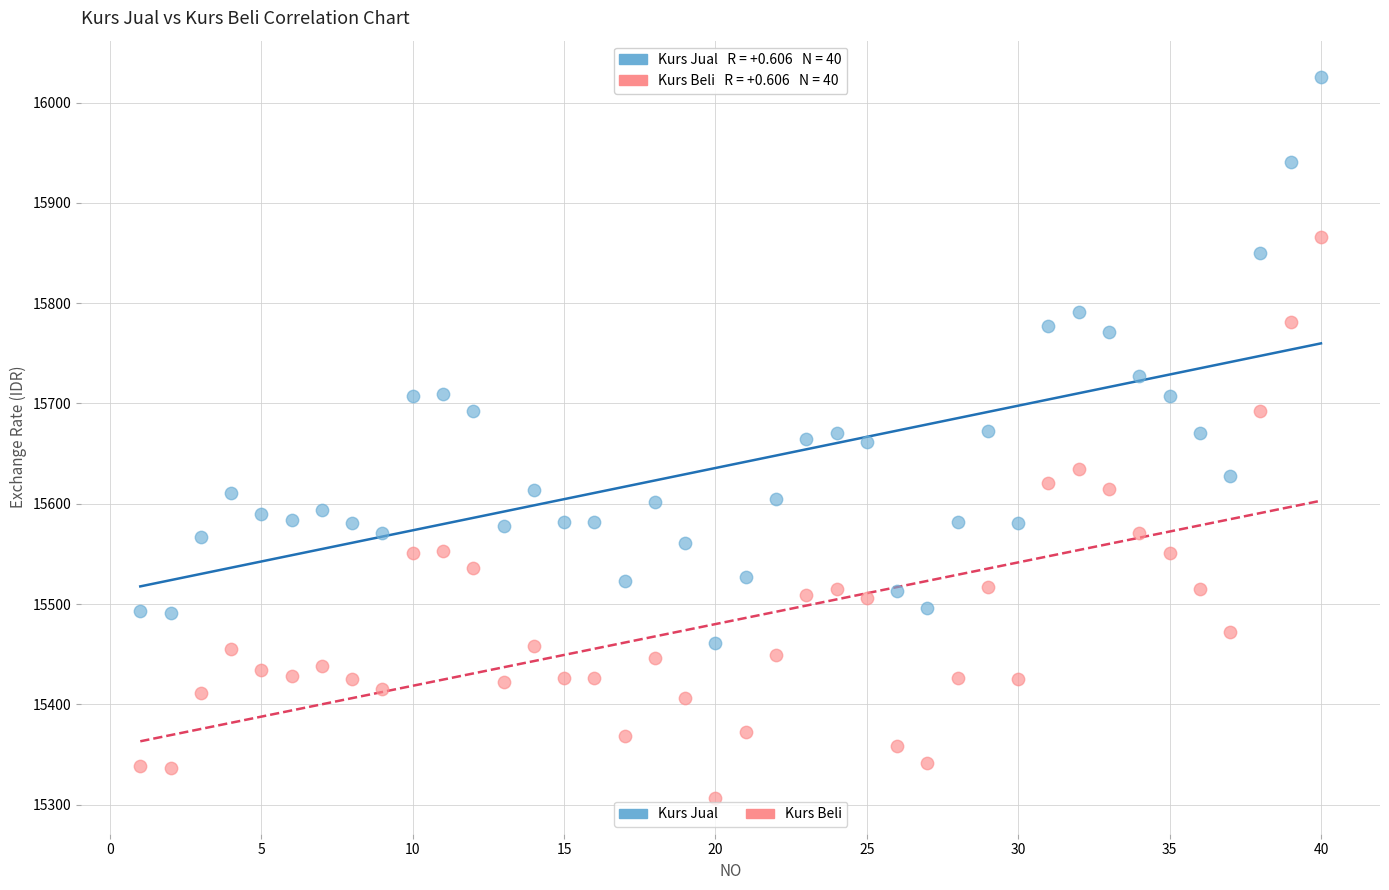

Across all data points, what is the range of X values (max minus min)?

39.0